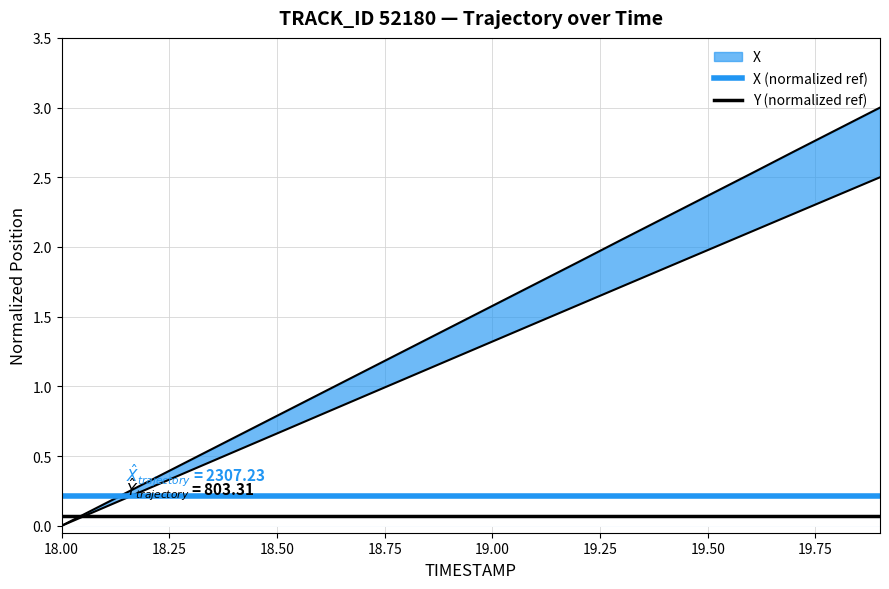

What is the average value of the X (normalized ref) series?

0.2